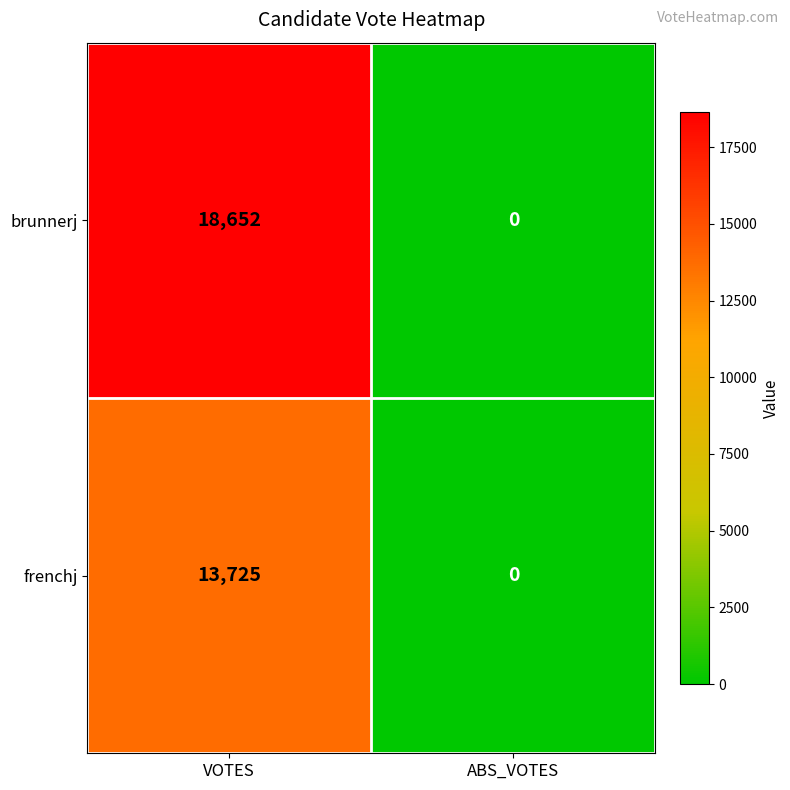

What is the greatest value displayed?

18652